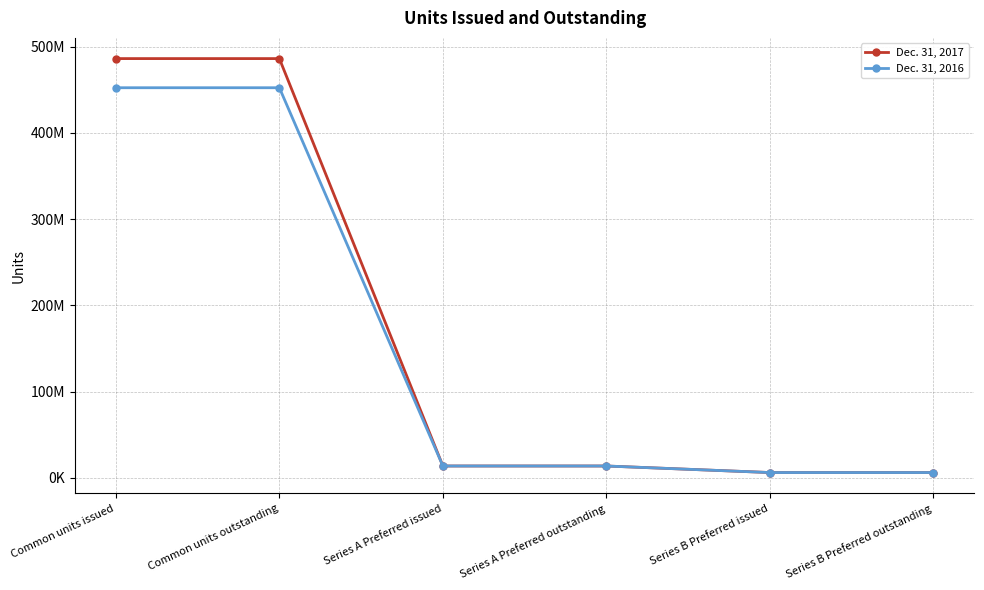

What are all the series names shown in the legend?

Dec. 31, 2017, Dec. 31, 2016